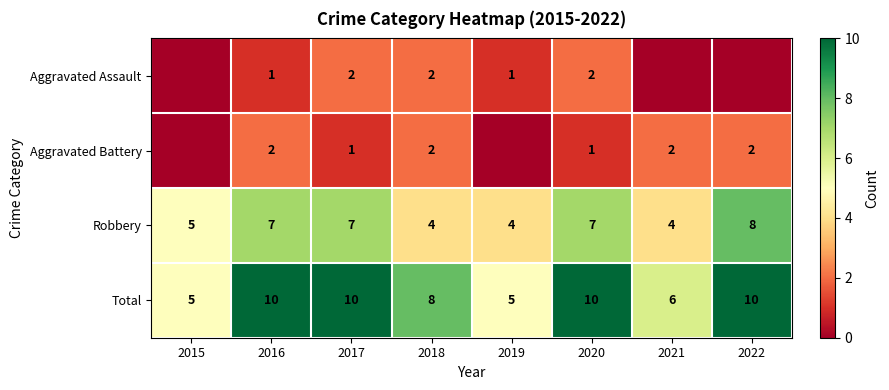

Count the number of data series in this chart.

4